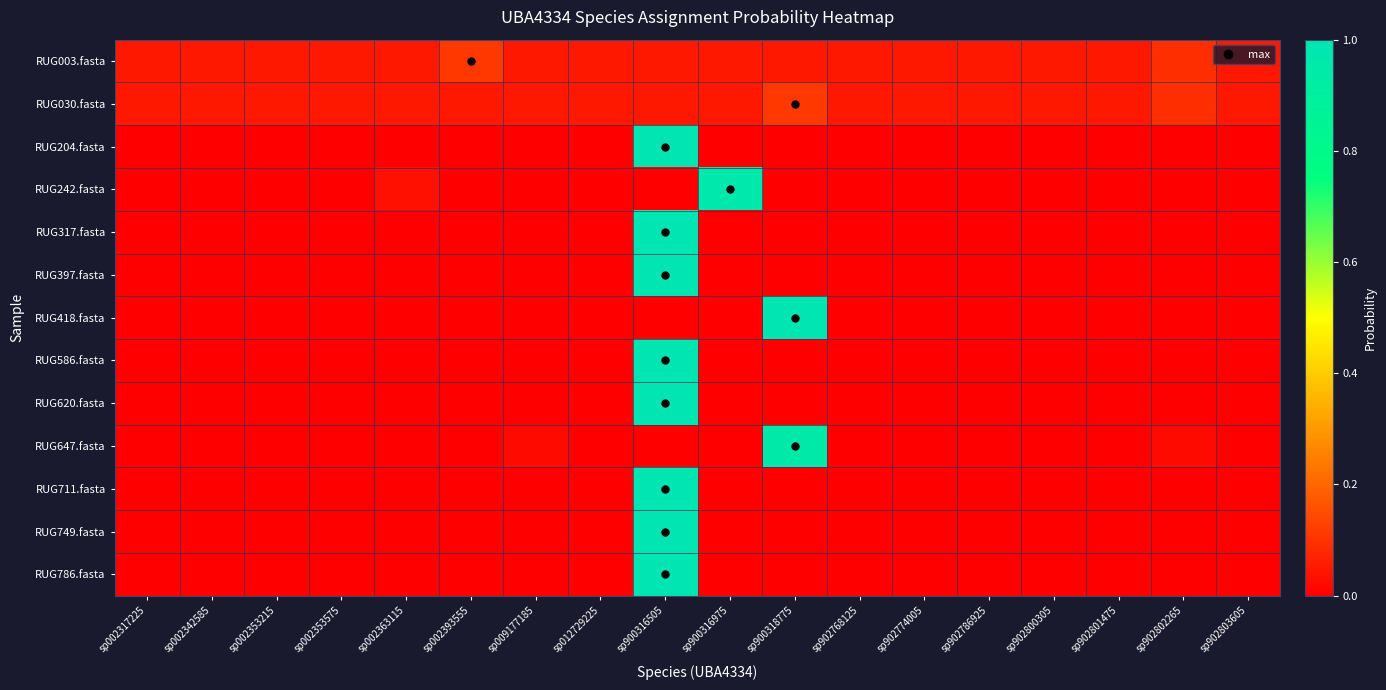

At which category is the sum across all series the highest?

sp900316505